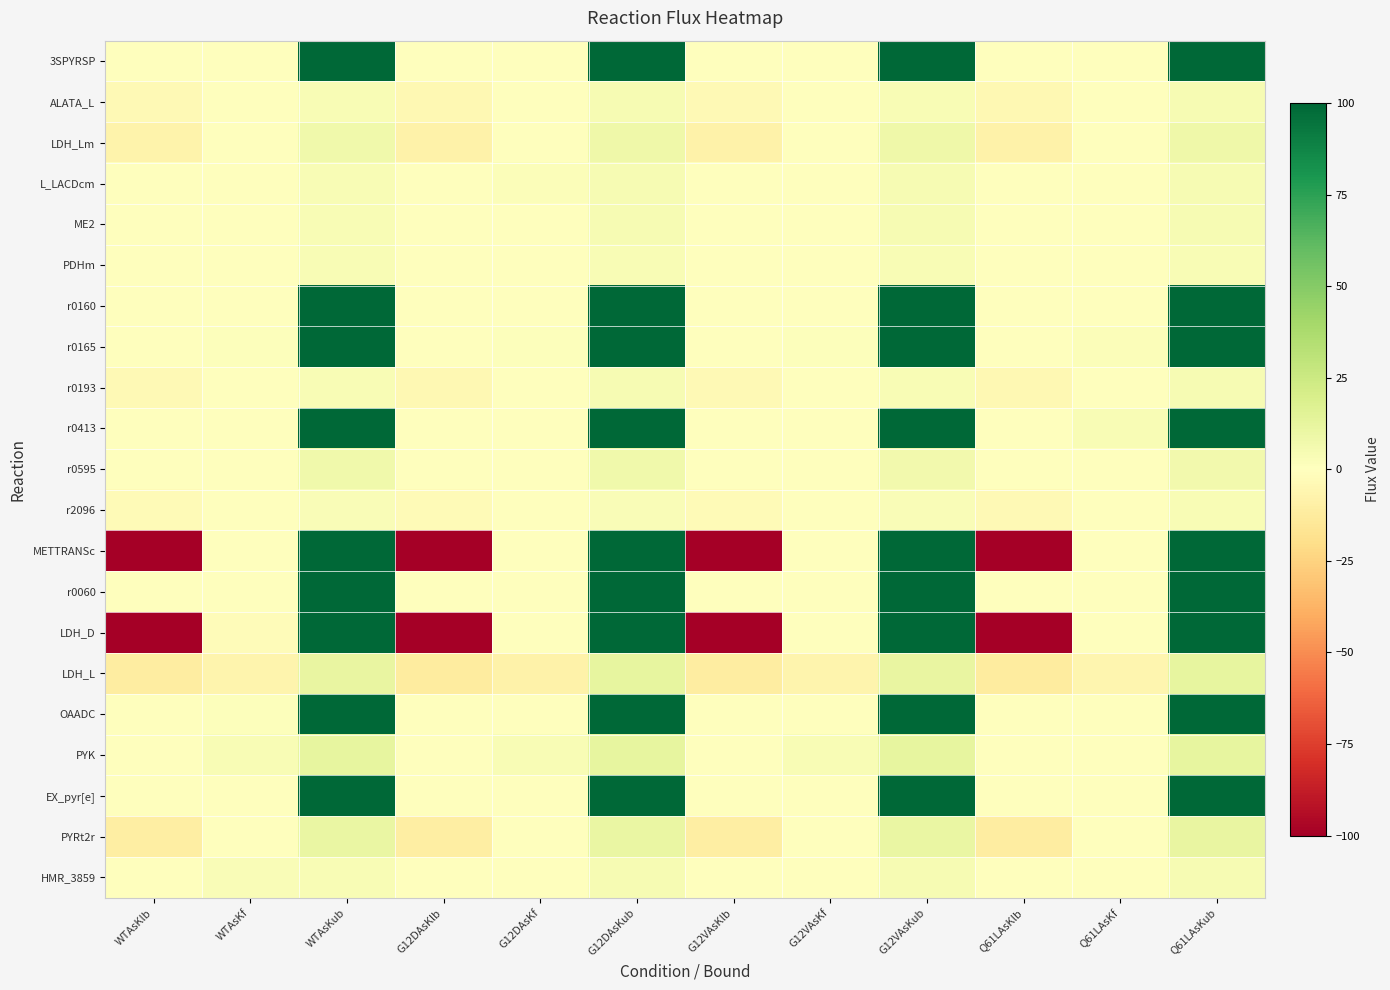

What is the greatest value displayed?

100.0